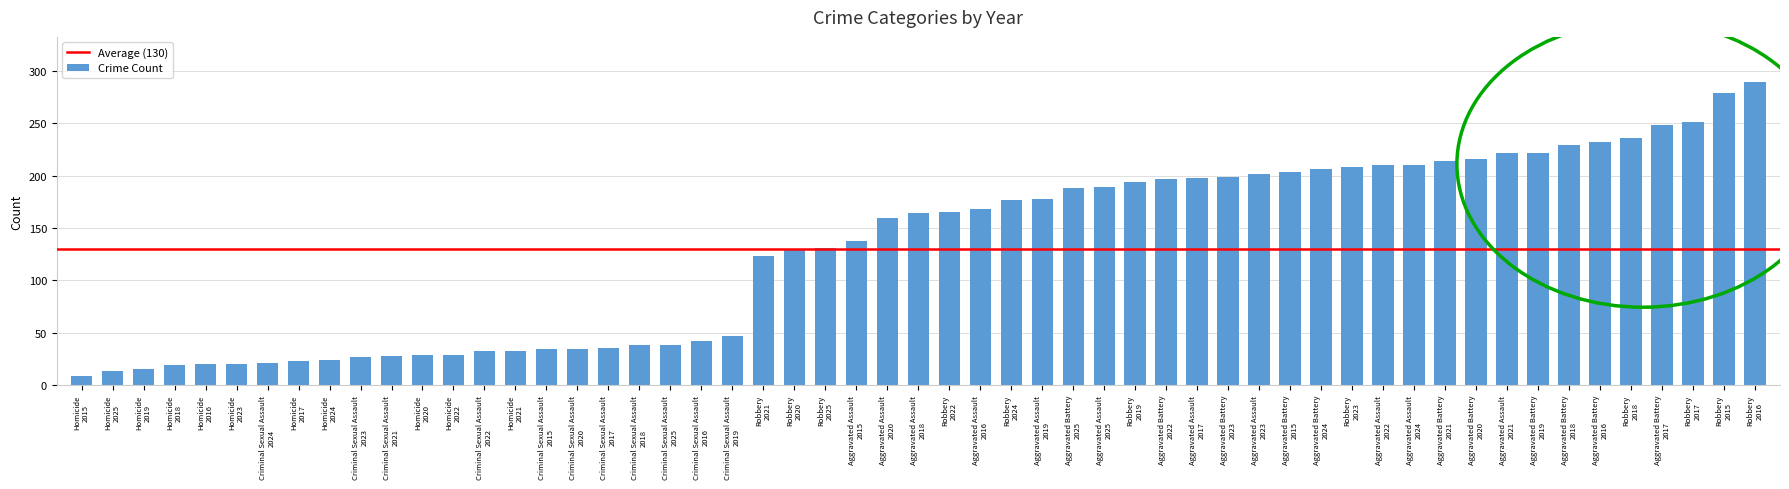

What is the sum of all values?

7192